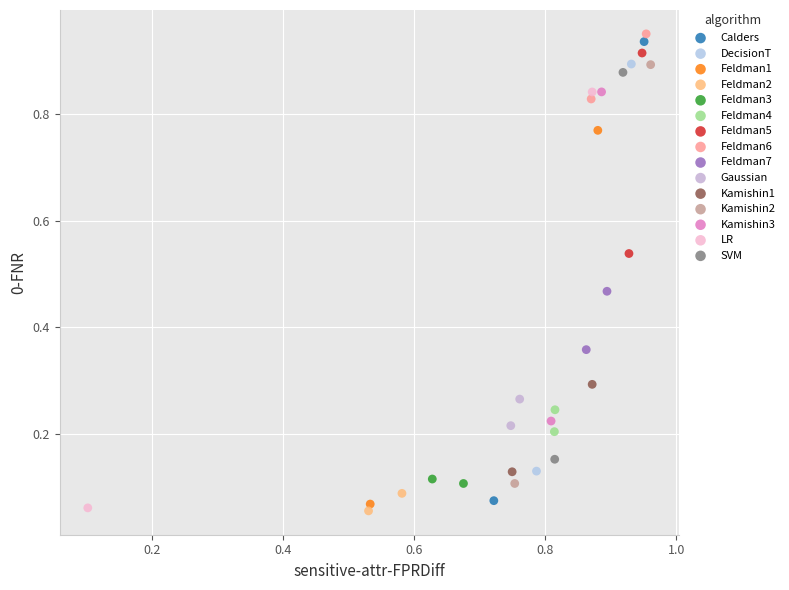

What are all the series names shown in the legend?

Calders, DecisionT, Feldman1, Feldman2, Feldman3, Feldman4, Feldman5, Feldman6, Feldman7, Gaussian, Kamishin1, Kamishin2, Kamishin3, LR, SVM